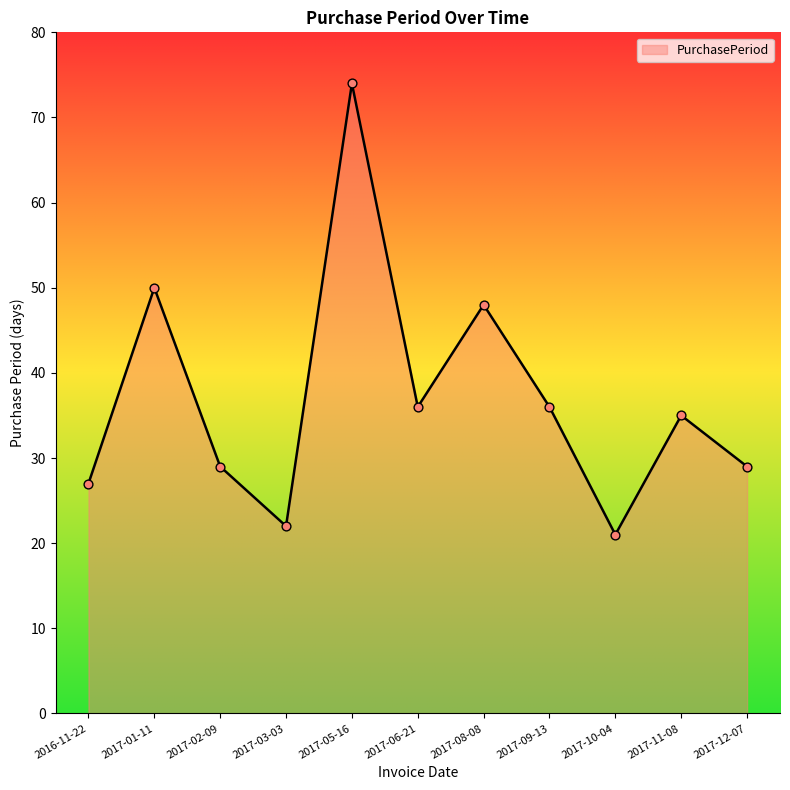

Approximately how many times larger is the value at 2016-11-22 compared to 2017-03-03?

1.2